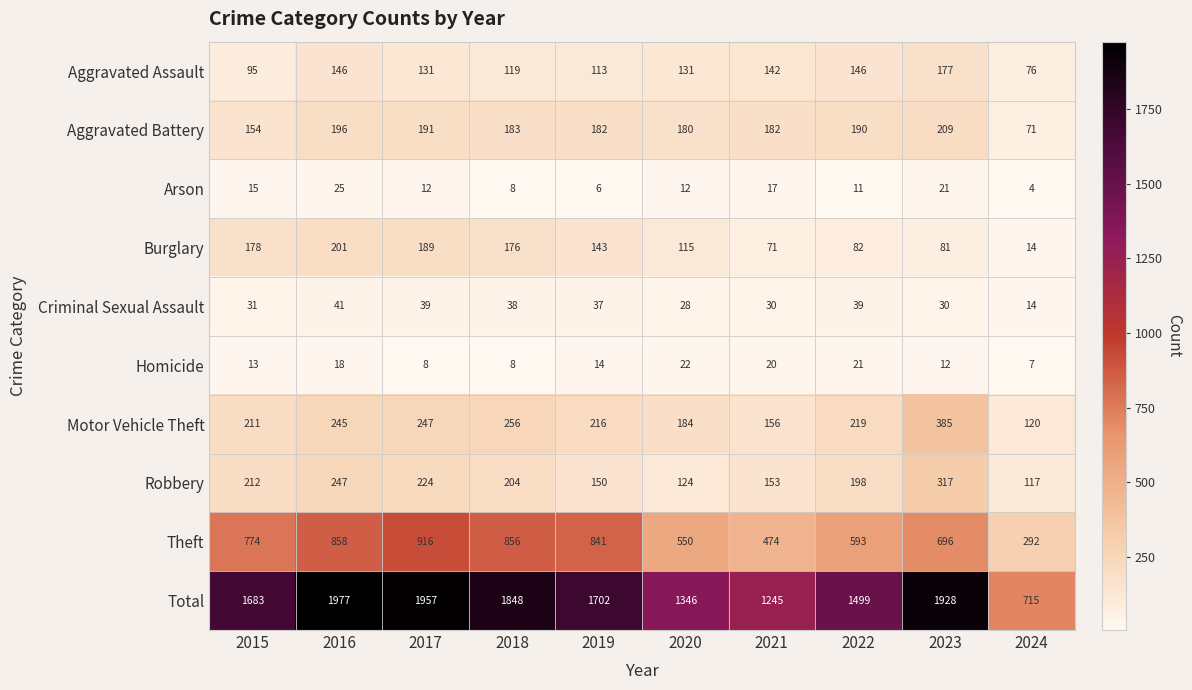

True or false: Robbery has a value of 388 at 2016.

False